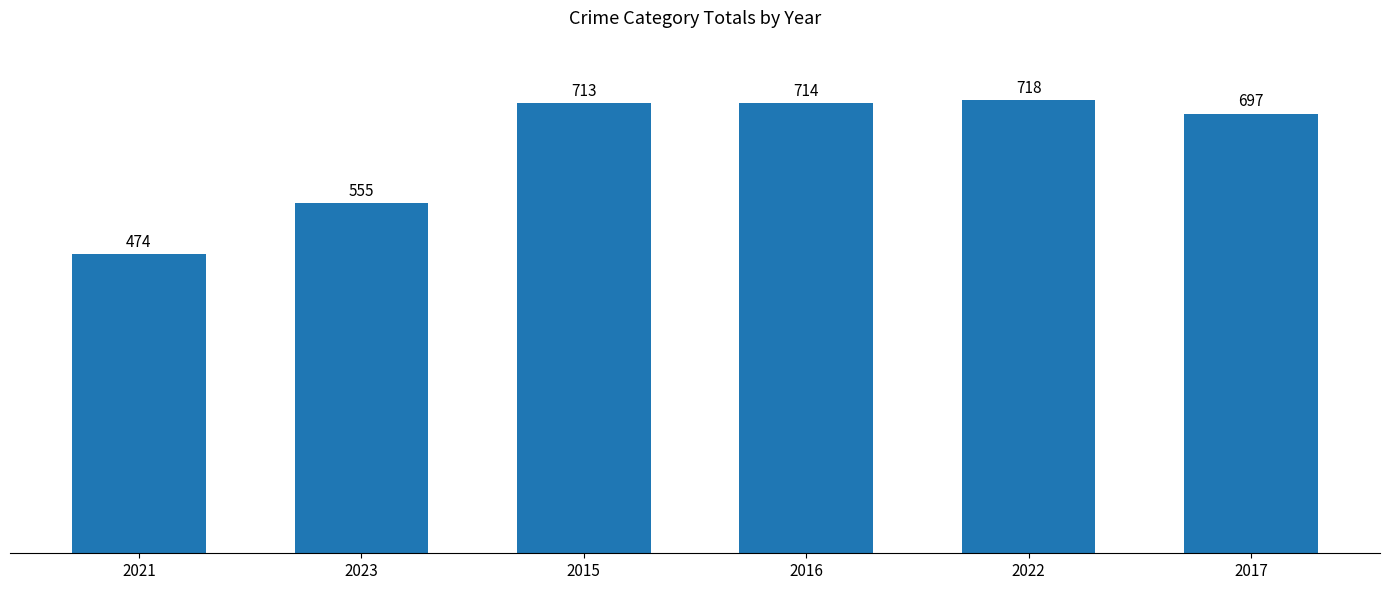

What is the difference between the values at 2017 and 2016?

17